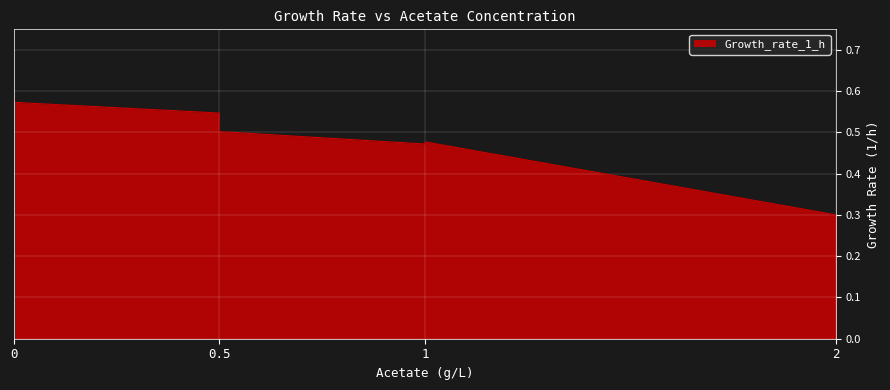

List the labels in order of value, largest first.

0, 0, 0, 0.5, 0.5, 0.5, 1, 1, 2, 2